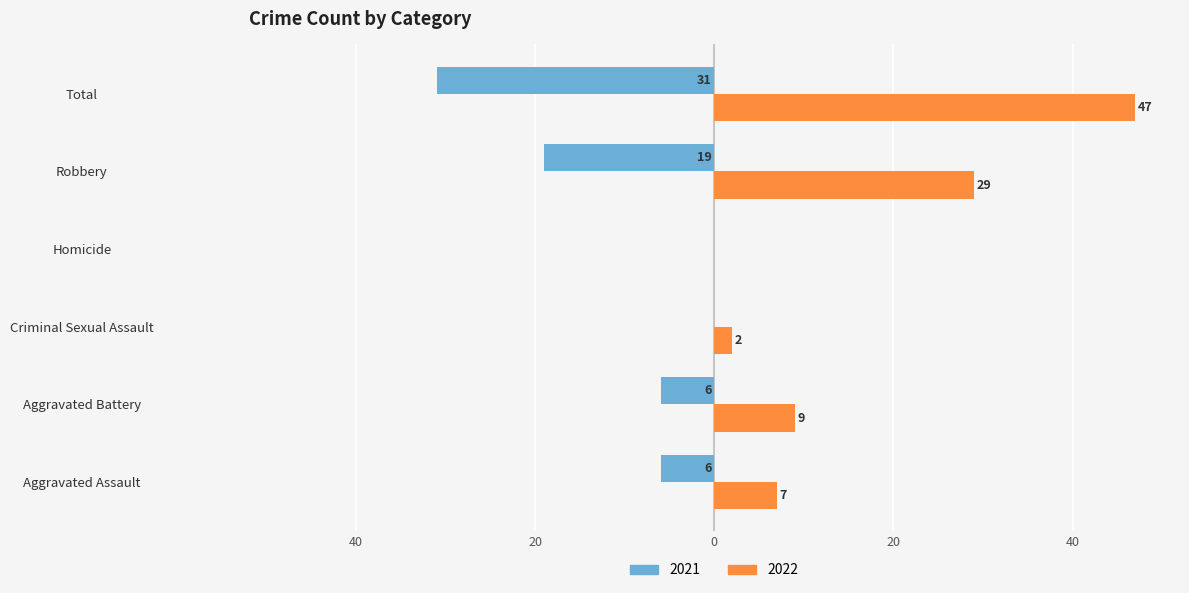

What is the smallest value displayed?

-31